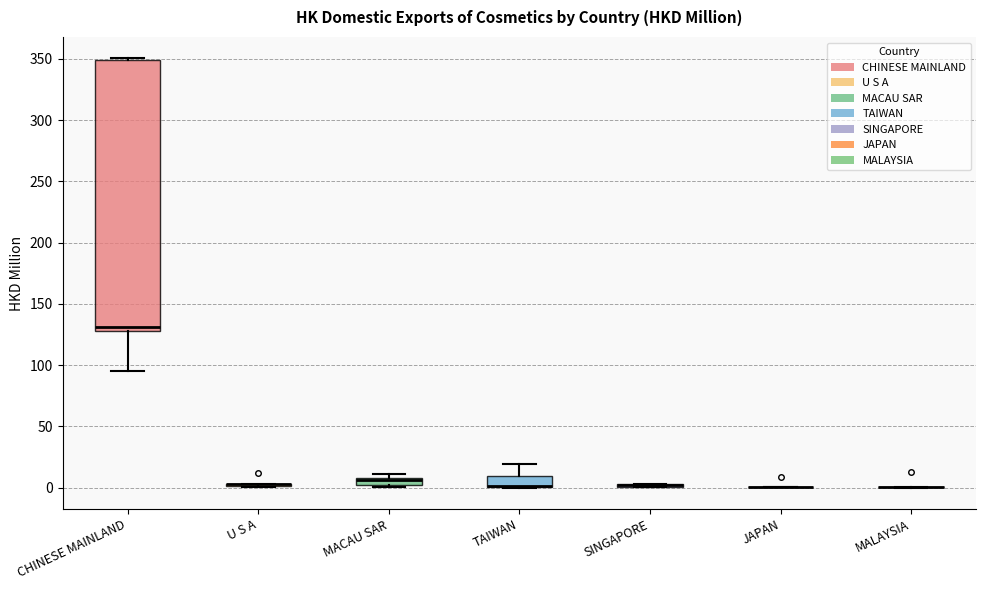

Comparing the boxes themselves (not the whiskers), which one is the tallest?

CHINESE MAINLAND